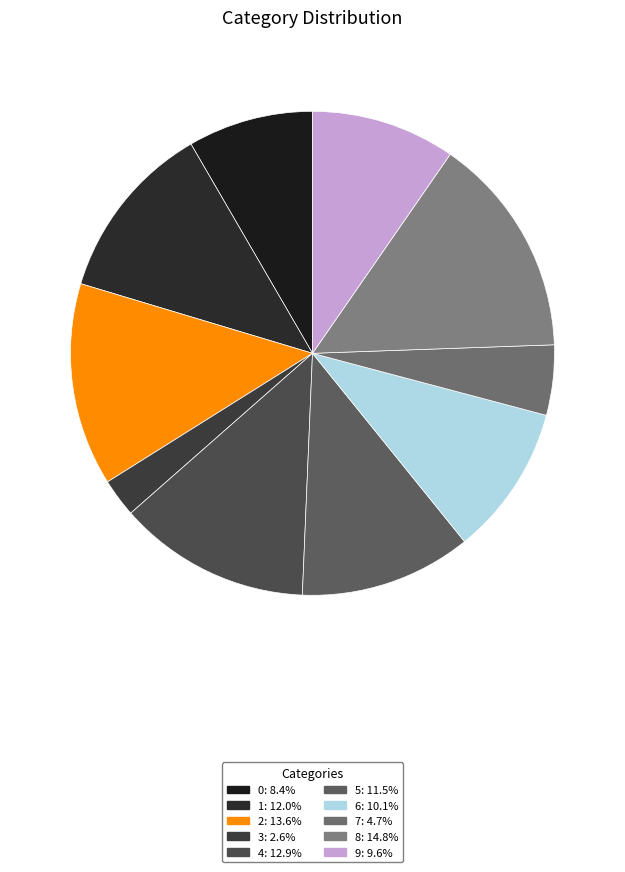

True or false: 2 accounts for 25% of the total.

False